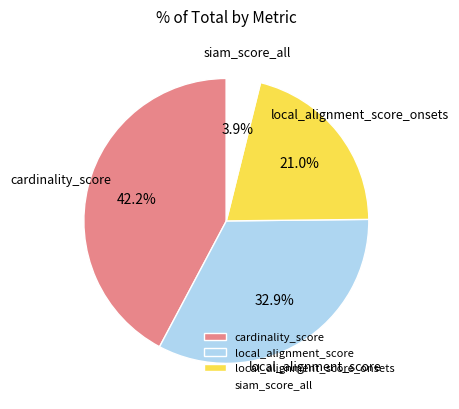

To the nearest percent, what is the difference between the local_alignment_score and cardinality_score slice percentages?

9%